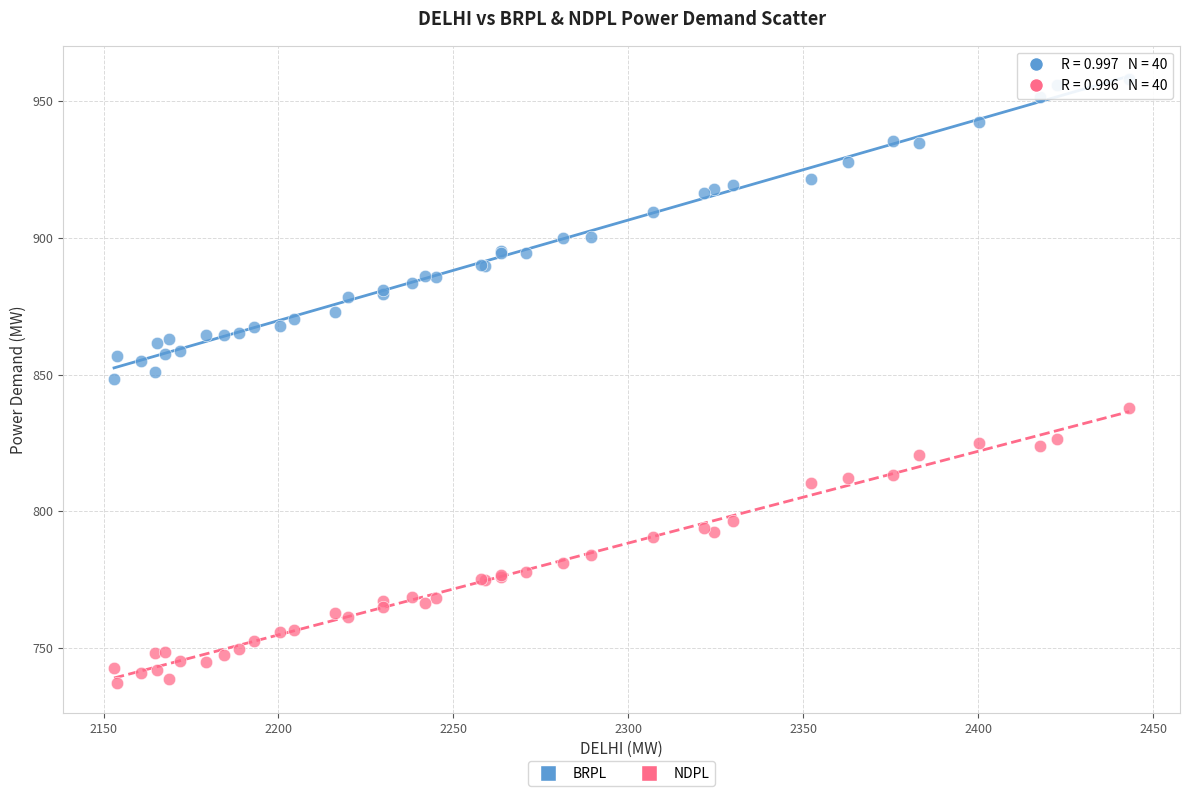

Which series reaches the minimum Y coordinate?

NDPL